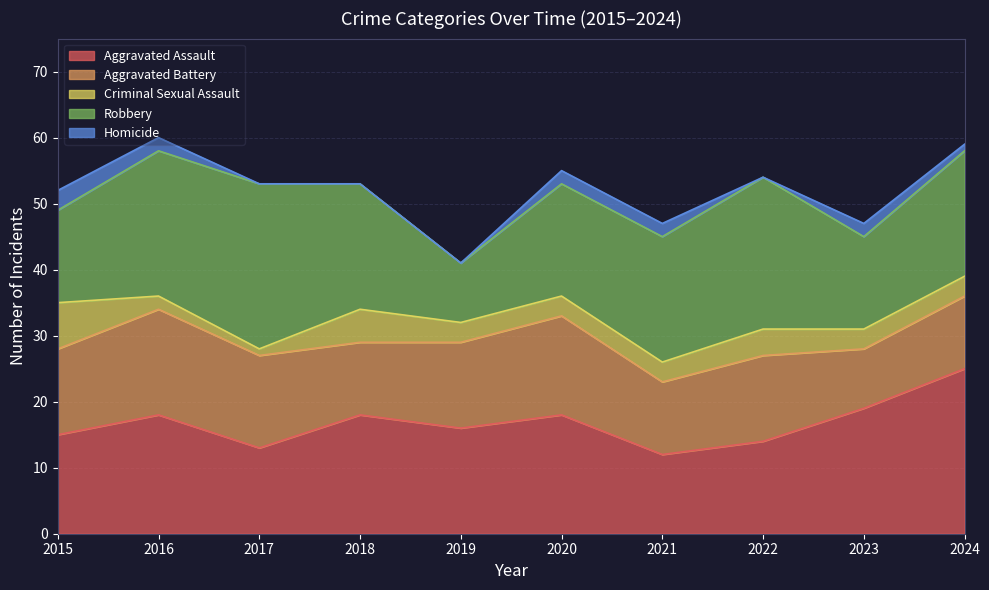

True or false: Criminal Sexual Assault has more than 1 interior local peaks.

True